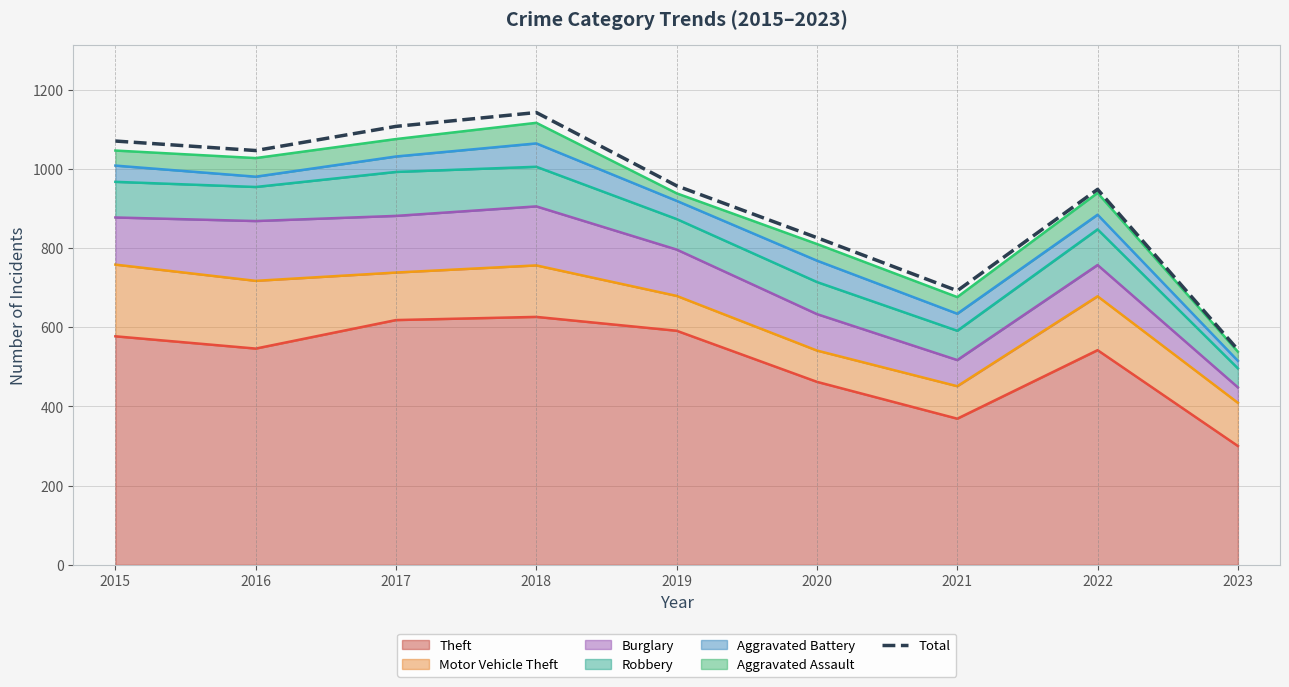

Where is the first local minimum?

2016